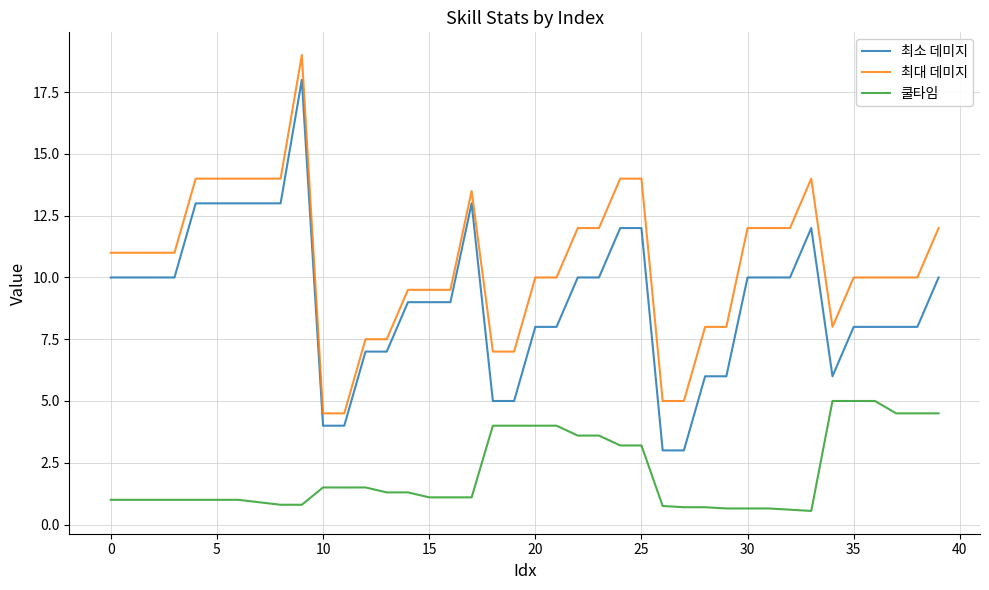

Does the chart display data point markers on the line(s)?

No